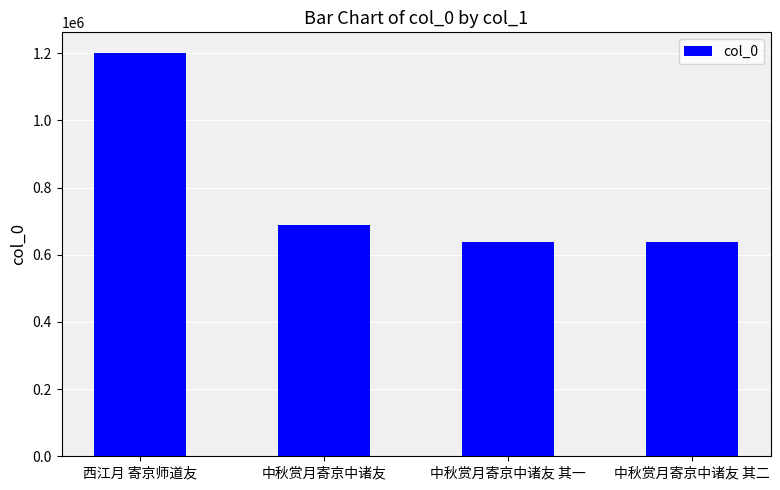

Where is the data nearest to the value 919706?

中秋赏月寄京中诸友